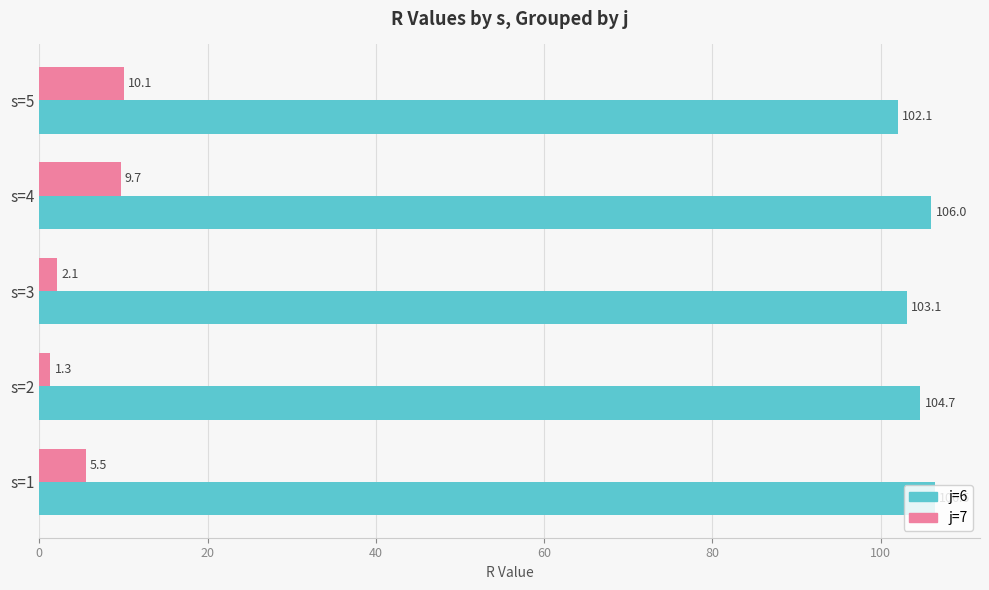

Count the number of categories in the chart.

5